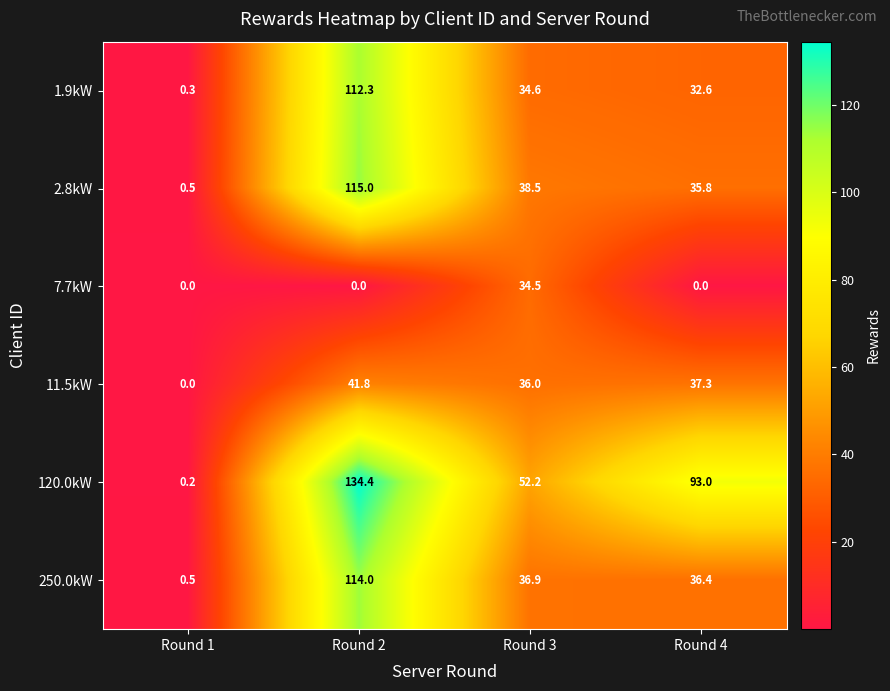

At which label does 1.9kW first exceed 34?

Round 2